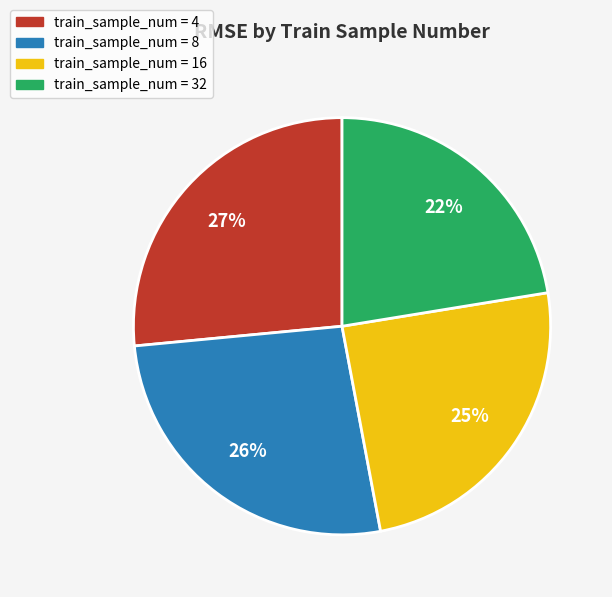

Does any single category account for the majority?

No